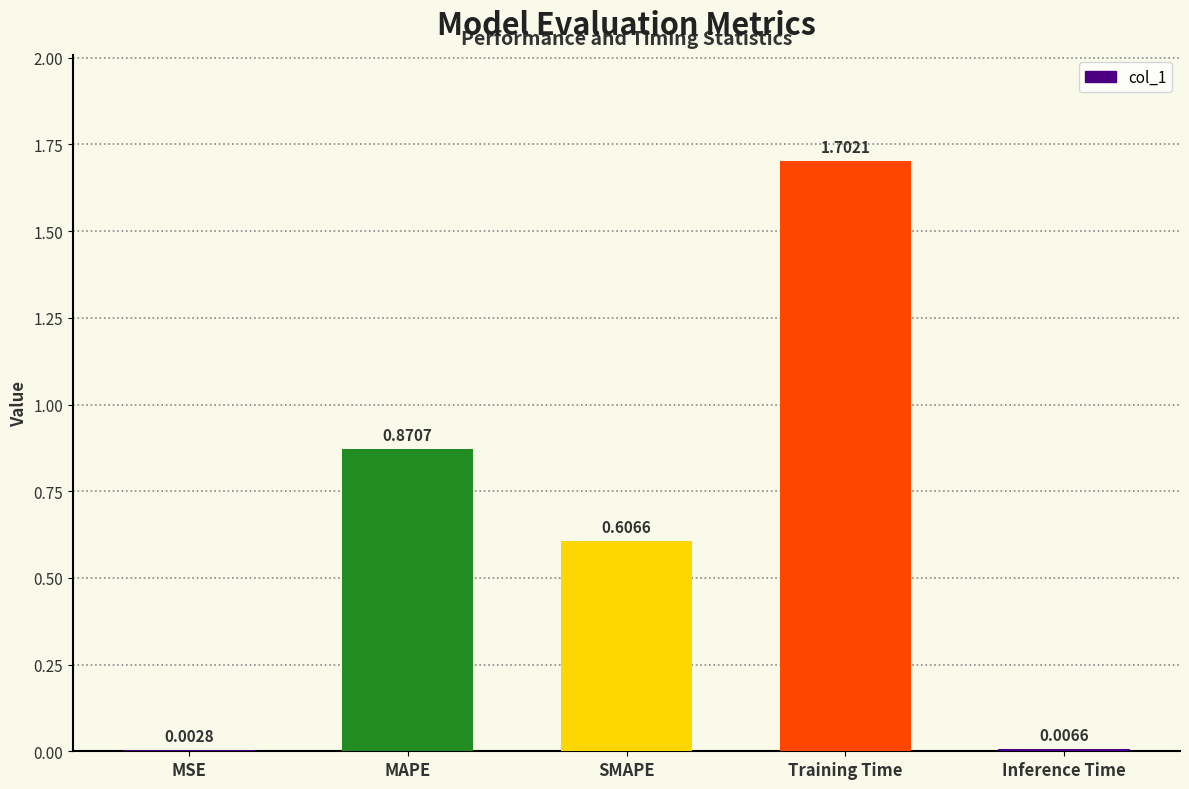

Are the bars grouped side by side (vs. stacked)?

No